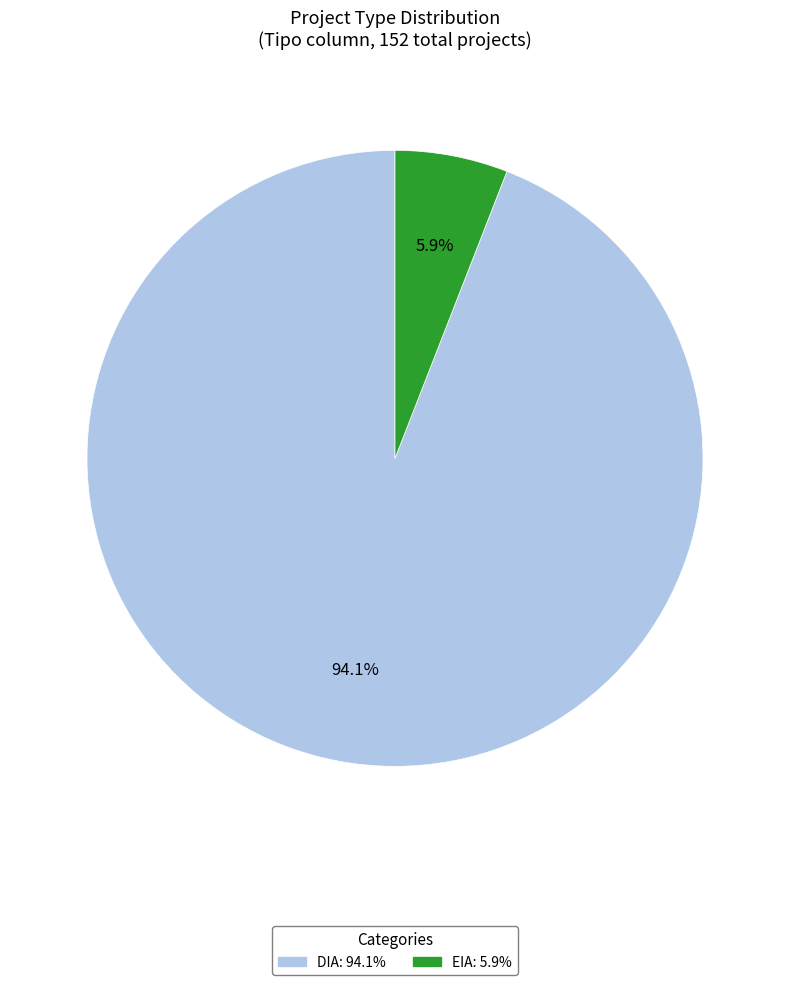

What is the ratio of the value at DIA to the value at EIA?

15.9